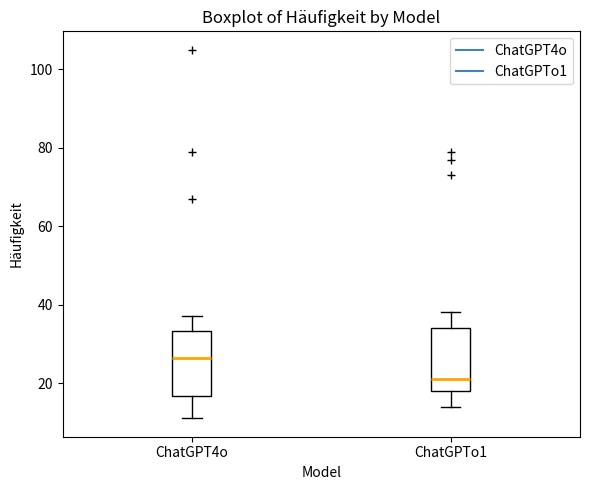

Reading left to right, read every box against the y-axis: the position of its median line, the range the box covers, and the ends of its whiskers. The values are not printed on the chart, so give them approximately, as read against the axis.

ChatGPT4o: median 26, box 16 to 34, whiskers 12 to 38
ChatGPTo1: median 22, box 18 to 34, whiskers 14 to 38